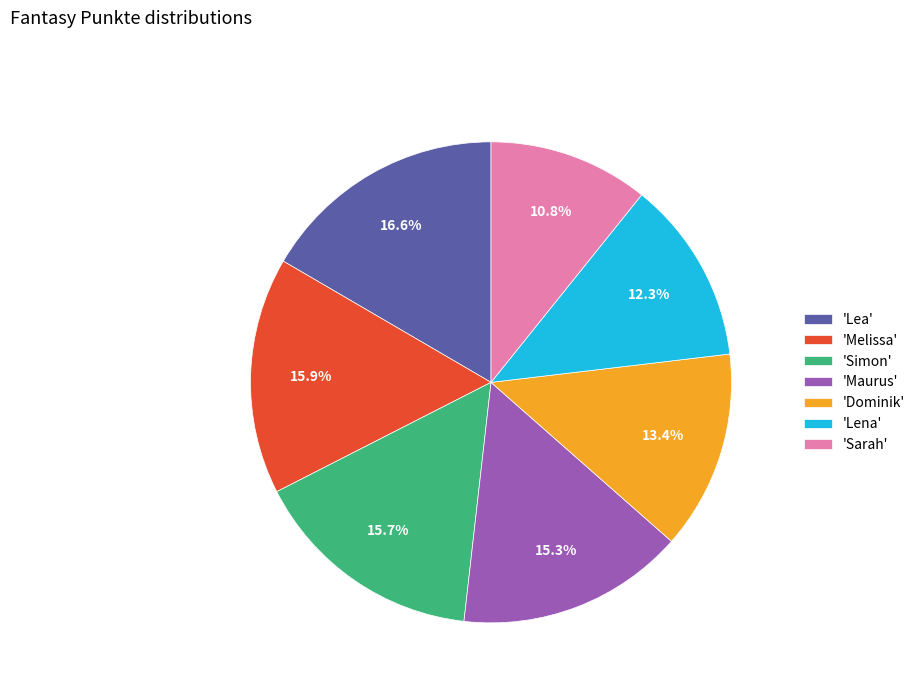

Is the sum of 'Simon' and 'Dominik' greater than half?

No